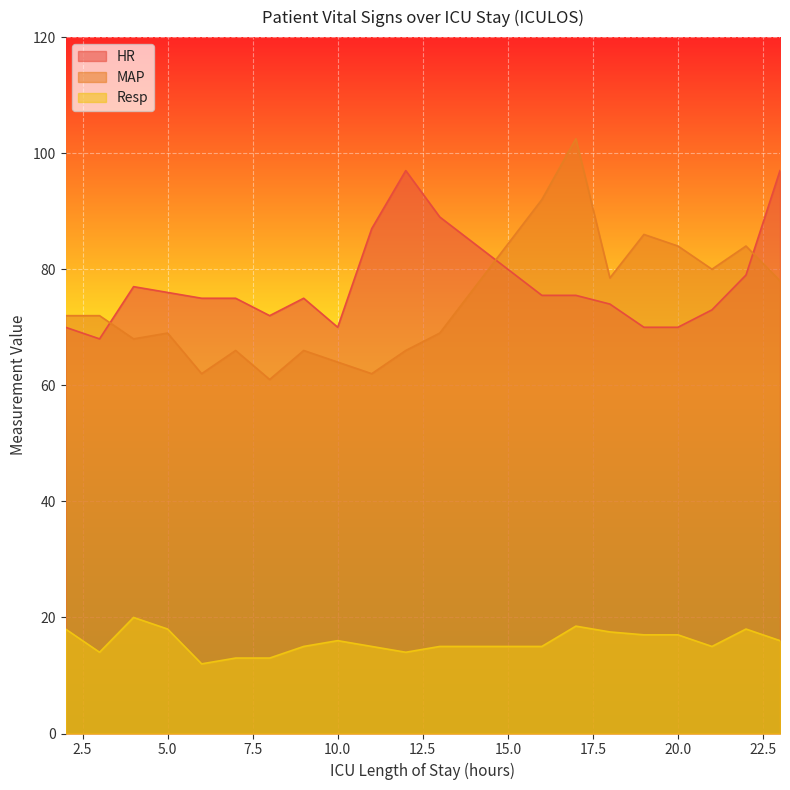

Between which two adjacent categories do HR and MAP first intersect?

3 and 4